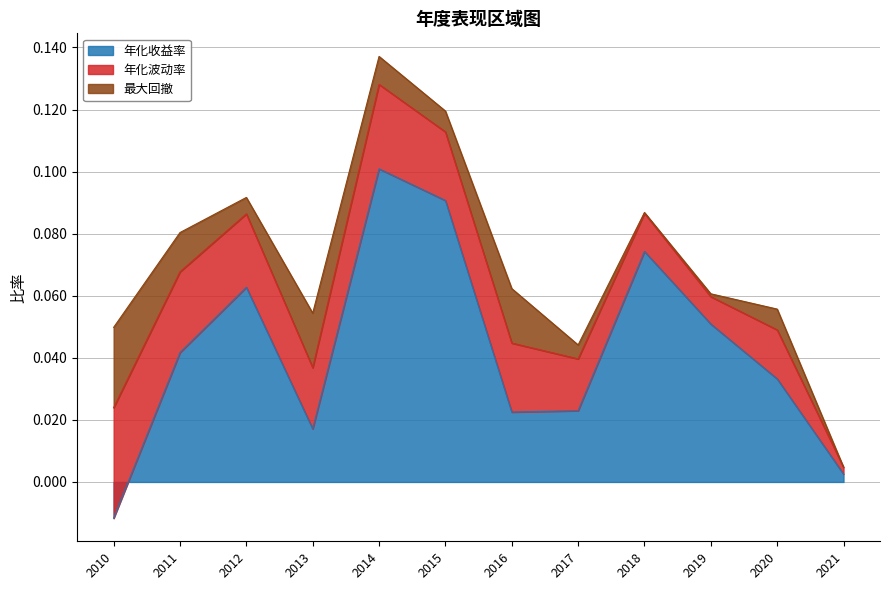

True or false: 年化波动率 and 最大回撤 intersect in this chart.

False